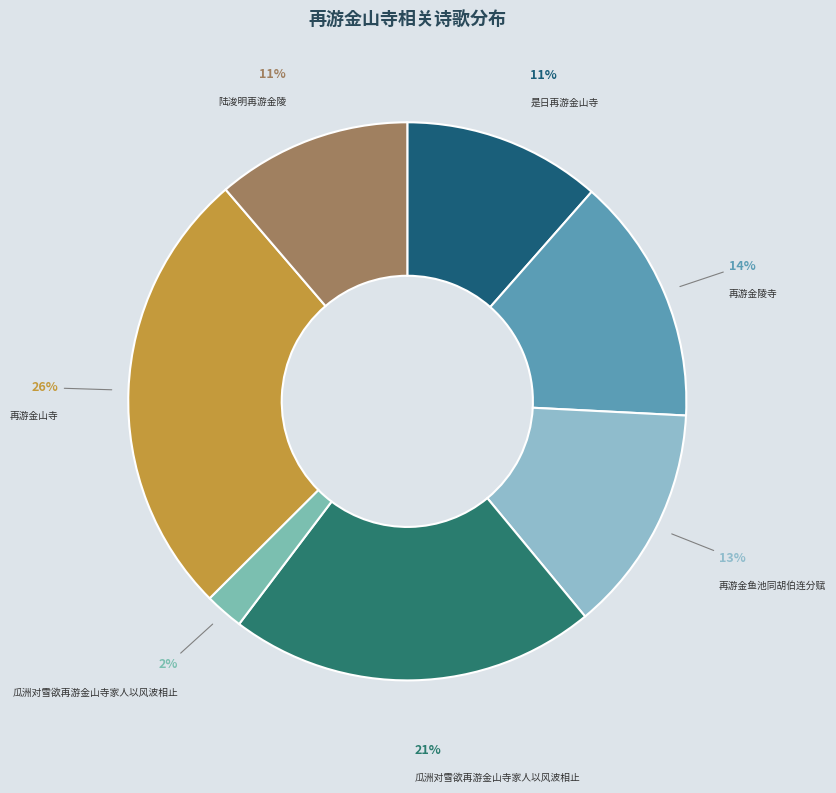

Count the number of slices in the pie.

7